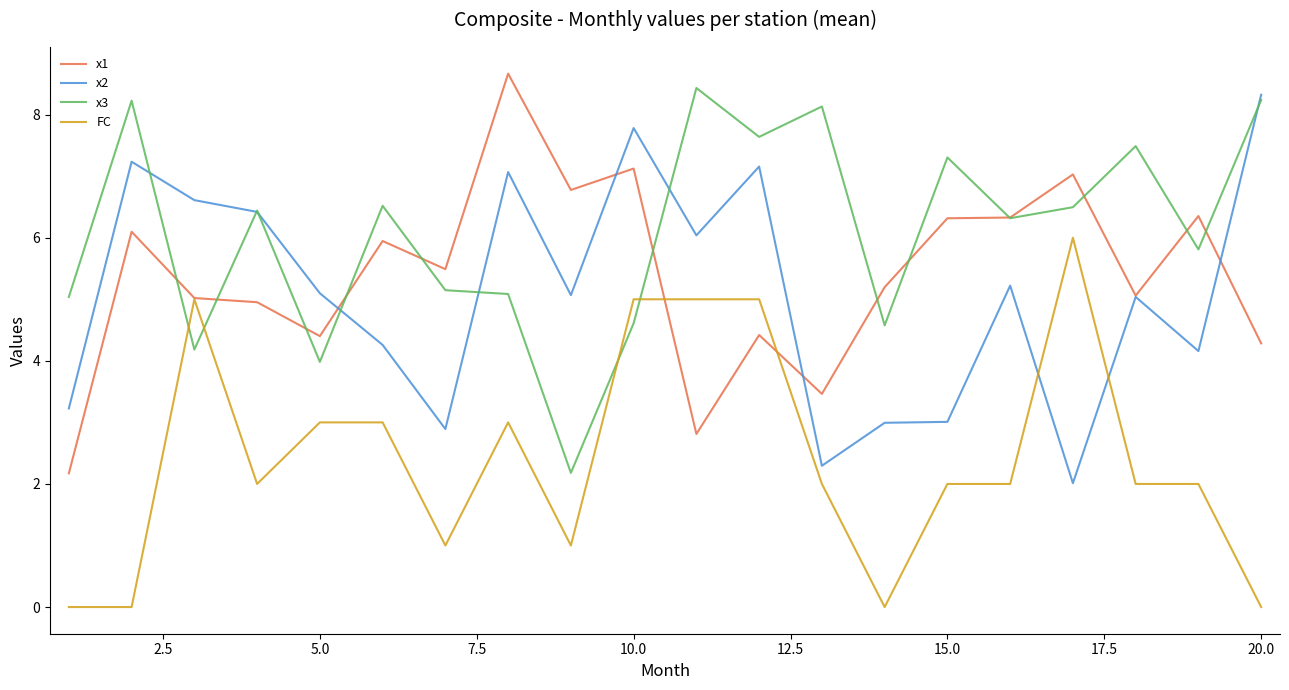

Which series has the largest range (max minus min)?

x1